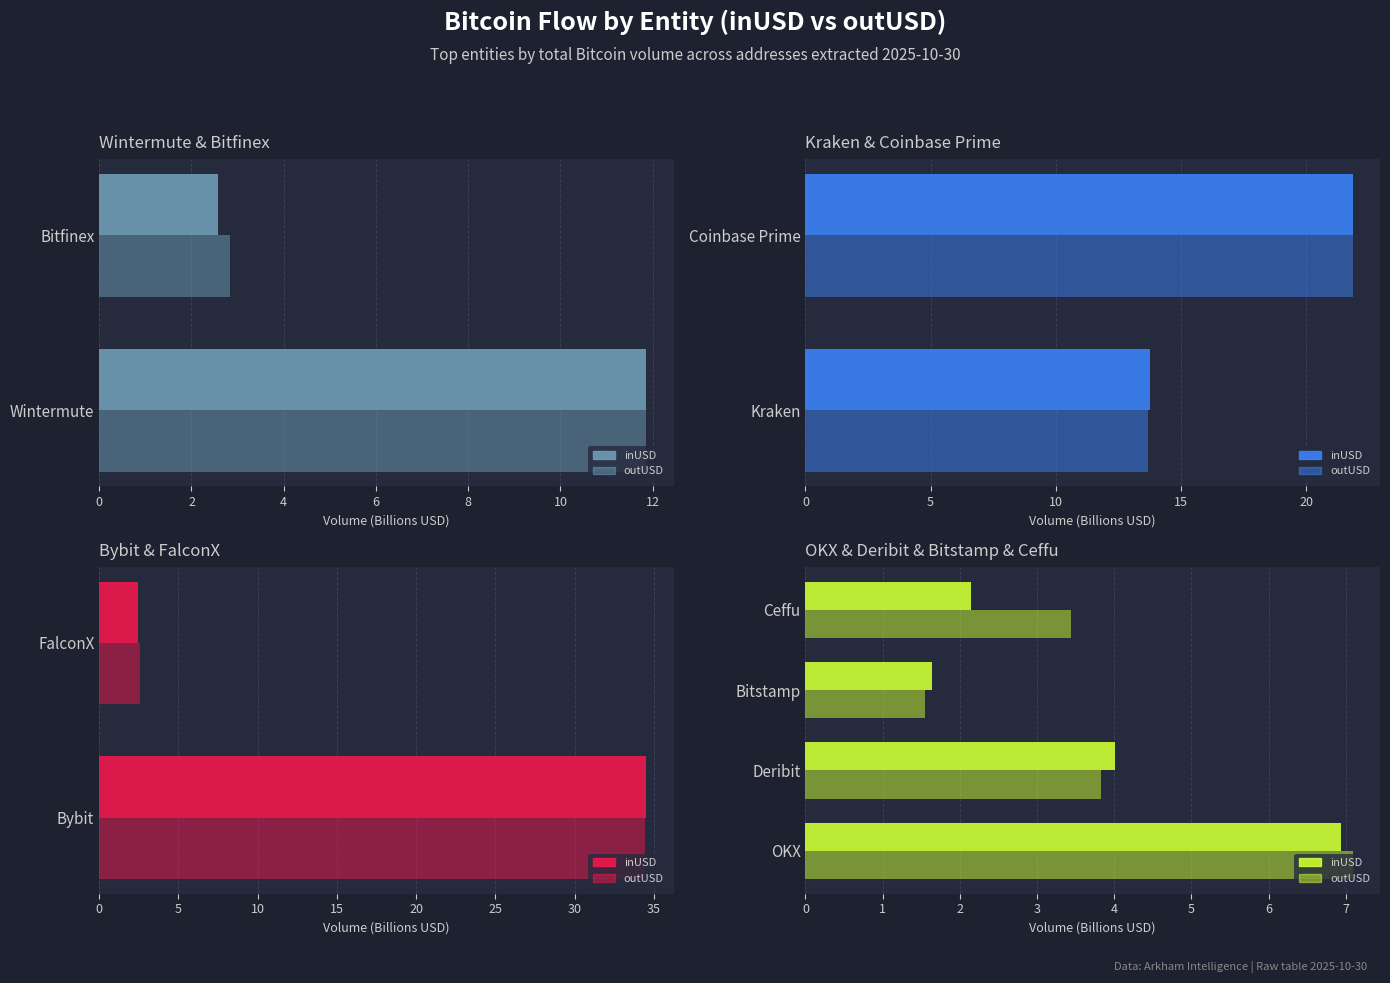

Rank the series by their average value, from highest to lowest.

outUSD, inUSD